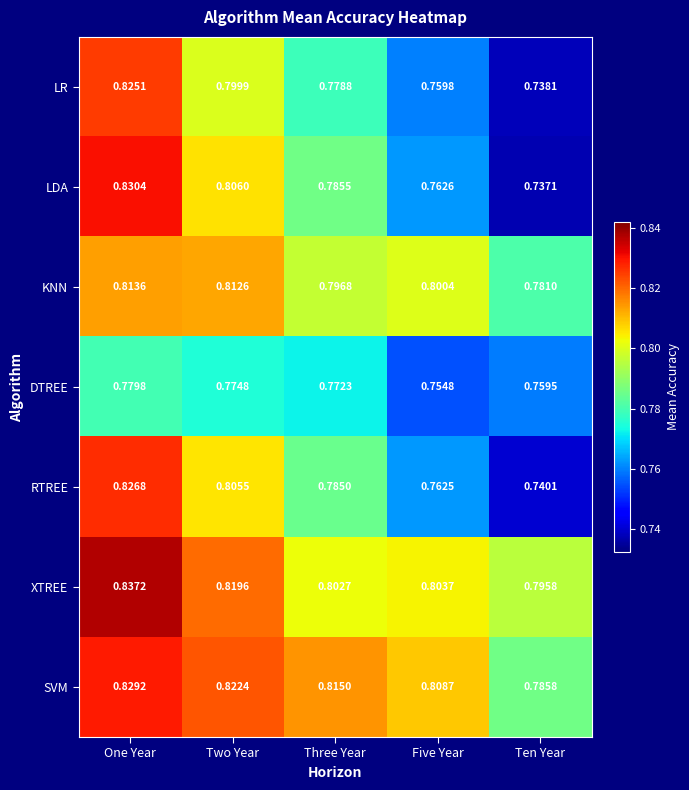

At which category does the chart reach its peak across all series?

One Year